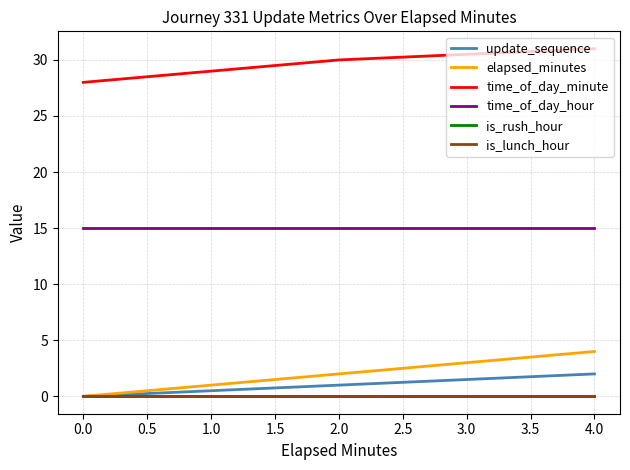

Does the chart have visible grid lines?

Yes